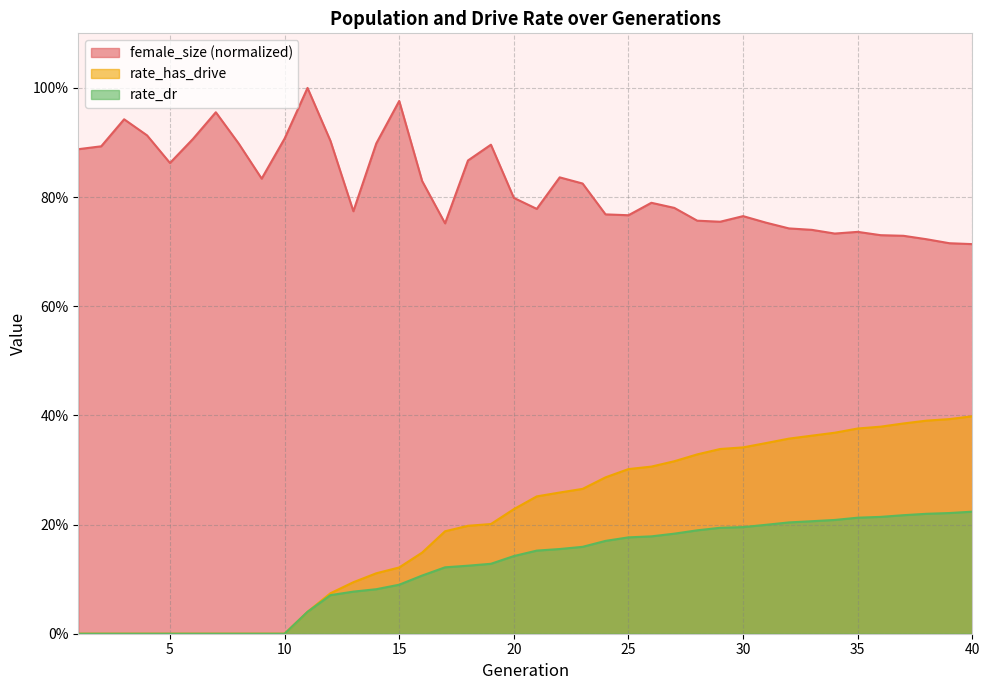

The rate_dr series shows 0.1 at 8. True or false?

False